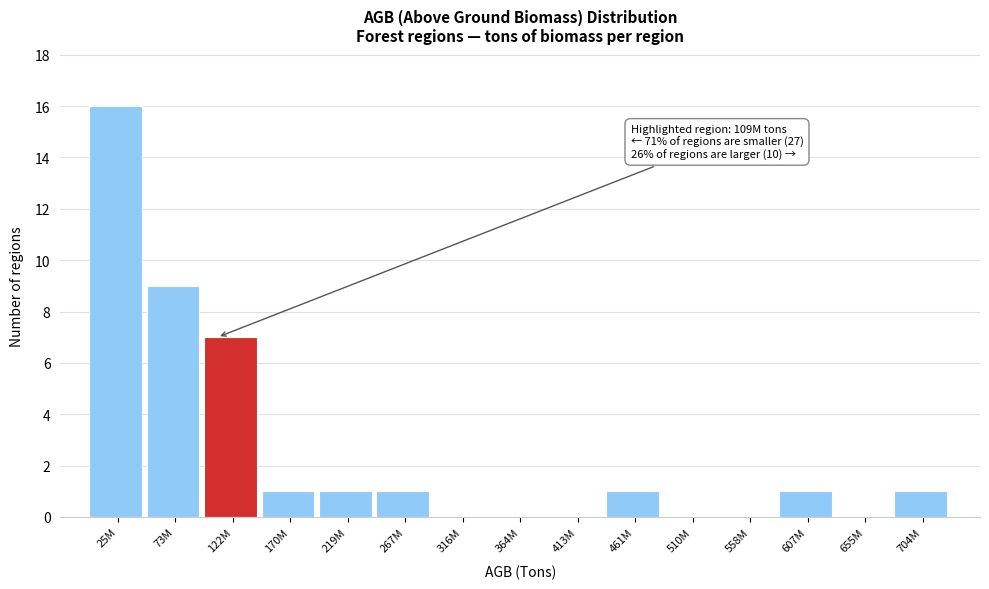

Reading left to right, list all the values displayed in this chart.

25M=16	73M=9	122M=7	170M=1	219M=1	267M=1	316M=0	364M=0	413M=0	461M=1	510M=0	558M=0	607M=1	655M=0	704M=1